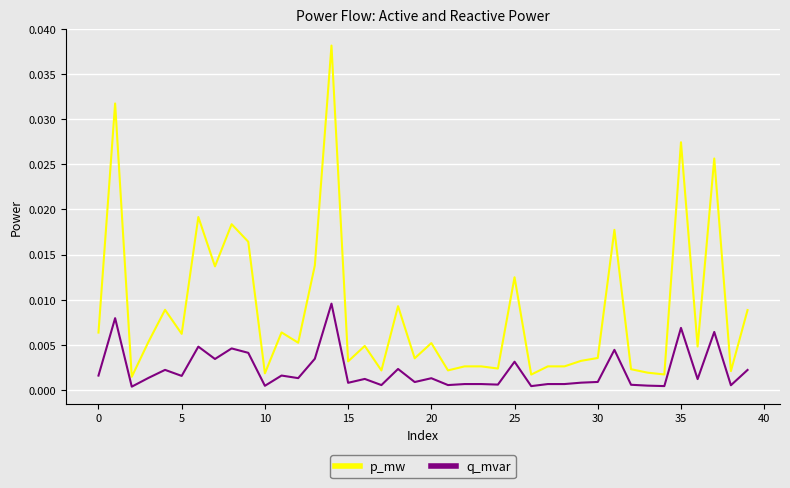

Which series has the largest range (max minus min)?

p_mw